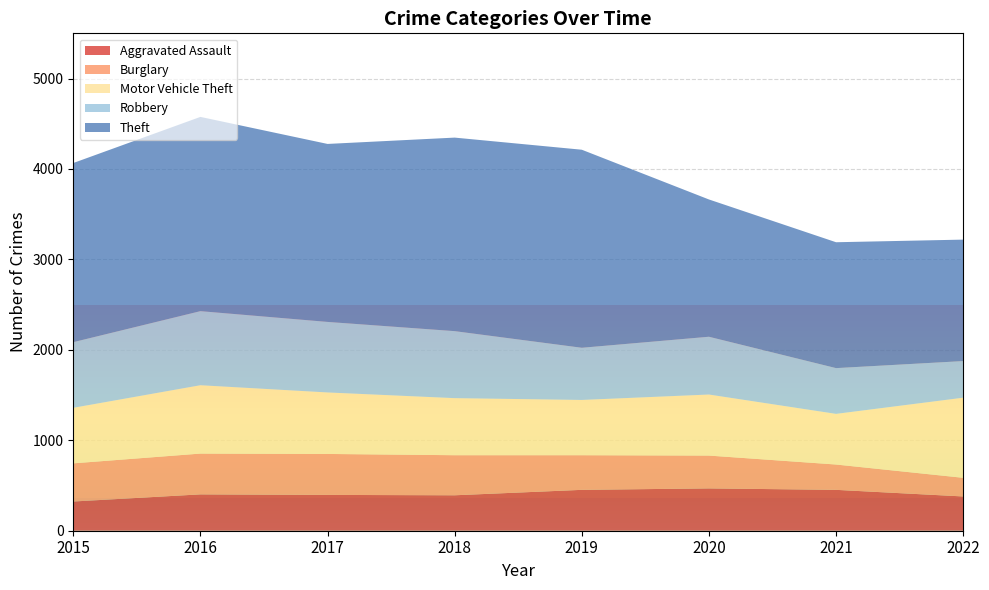

Reading right to left, list all the values displayed in this chart.

Aggravated Assault: 379	452	468	452	392	396	402	323
Burglary: 206	280	363	383	443	453	451	422
Motor Vehicle Theft: 886	560	675	611	631	680	756	614
Robbery: 405	506	639	577	741	780	819	726
Theft: 1343	1392	1518	2190	2140	1968	2148	1981